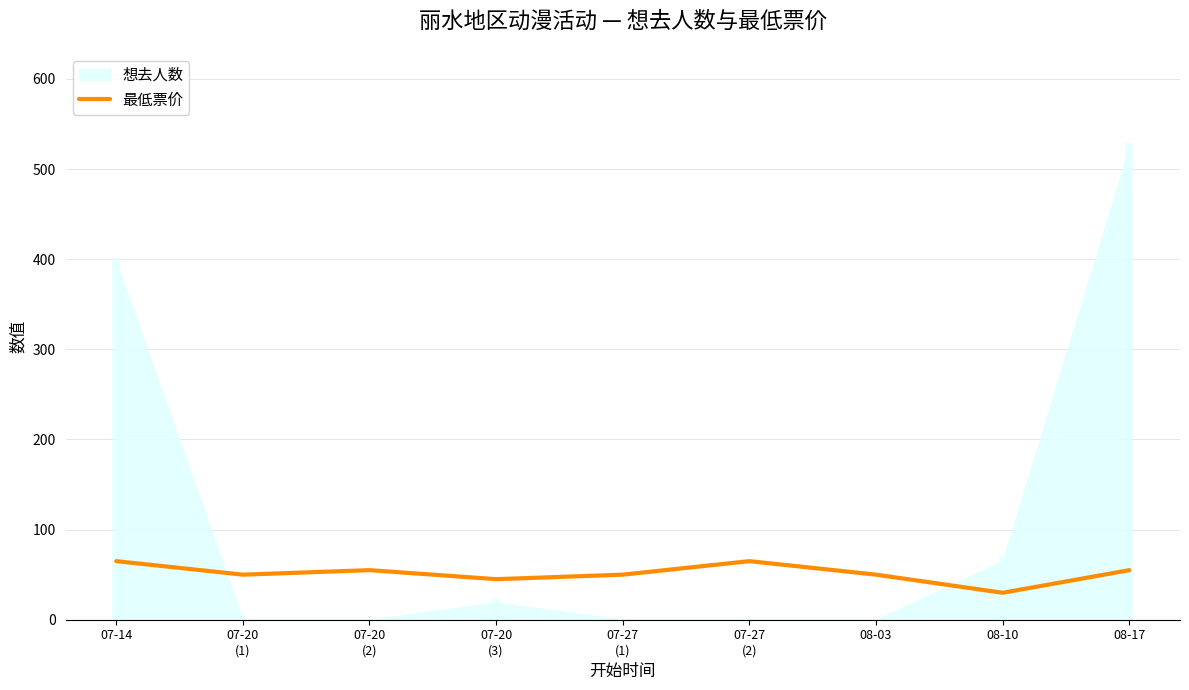

True or false: there are more than 0 points higher than both neighbors.

True